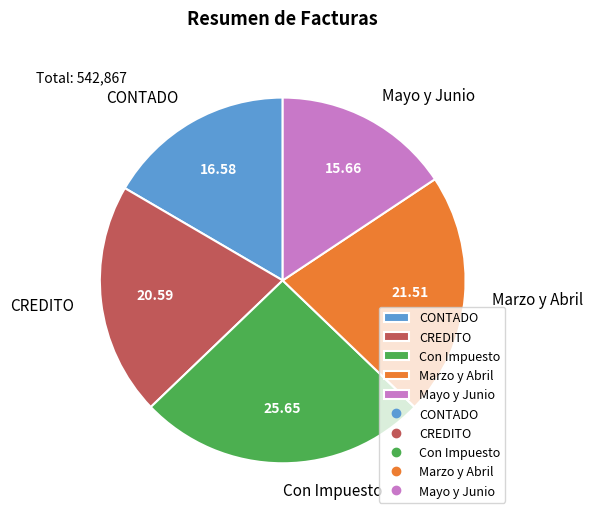

Approximately how many times larger is the value at Marzo y Abril compared to CONTADO?

1.3